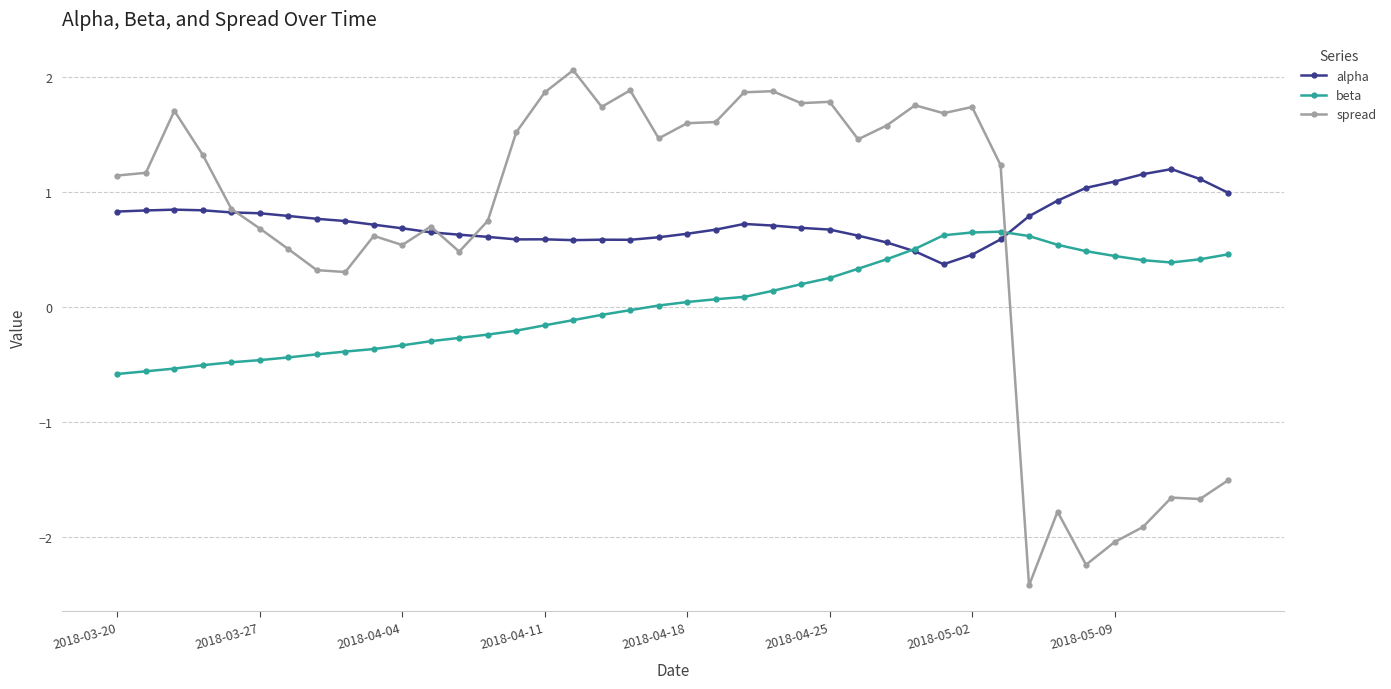

True or false: alpha has more than 1 interior local peaks.

True